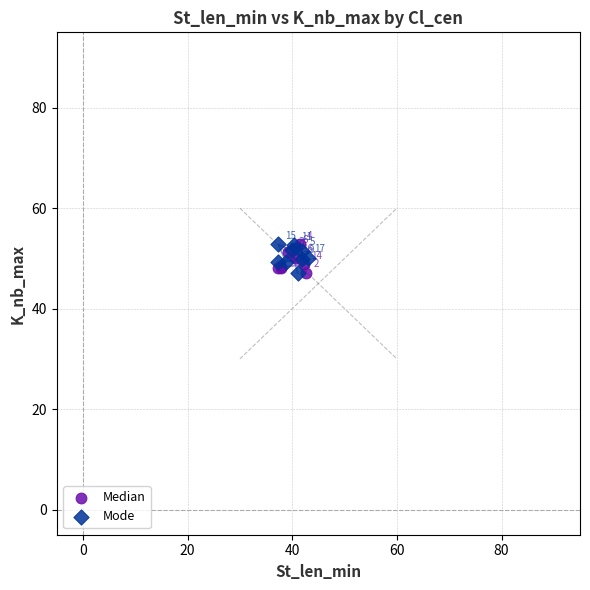

Which series has the largest Y range (max minus min)?

Mode